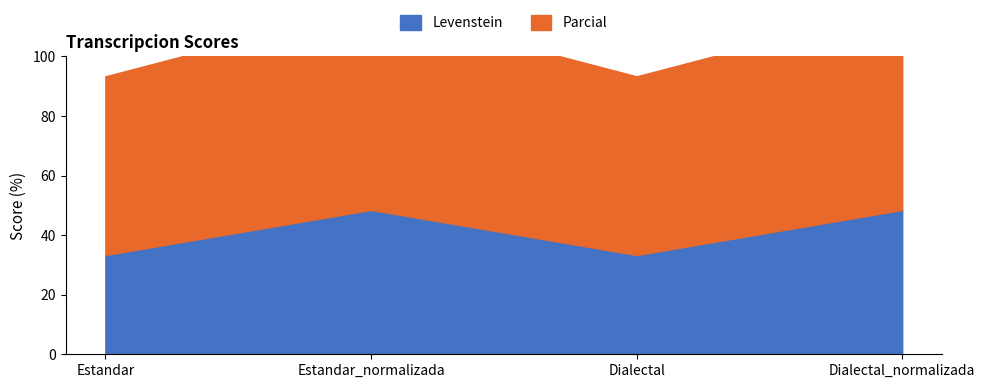

How many categories are shown in the chart?

4